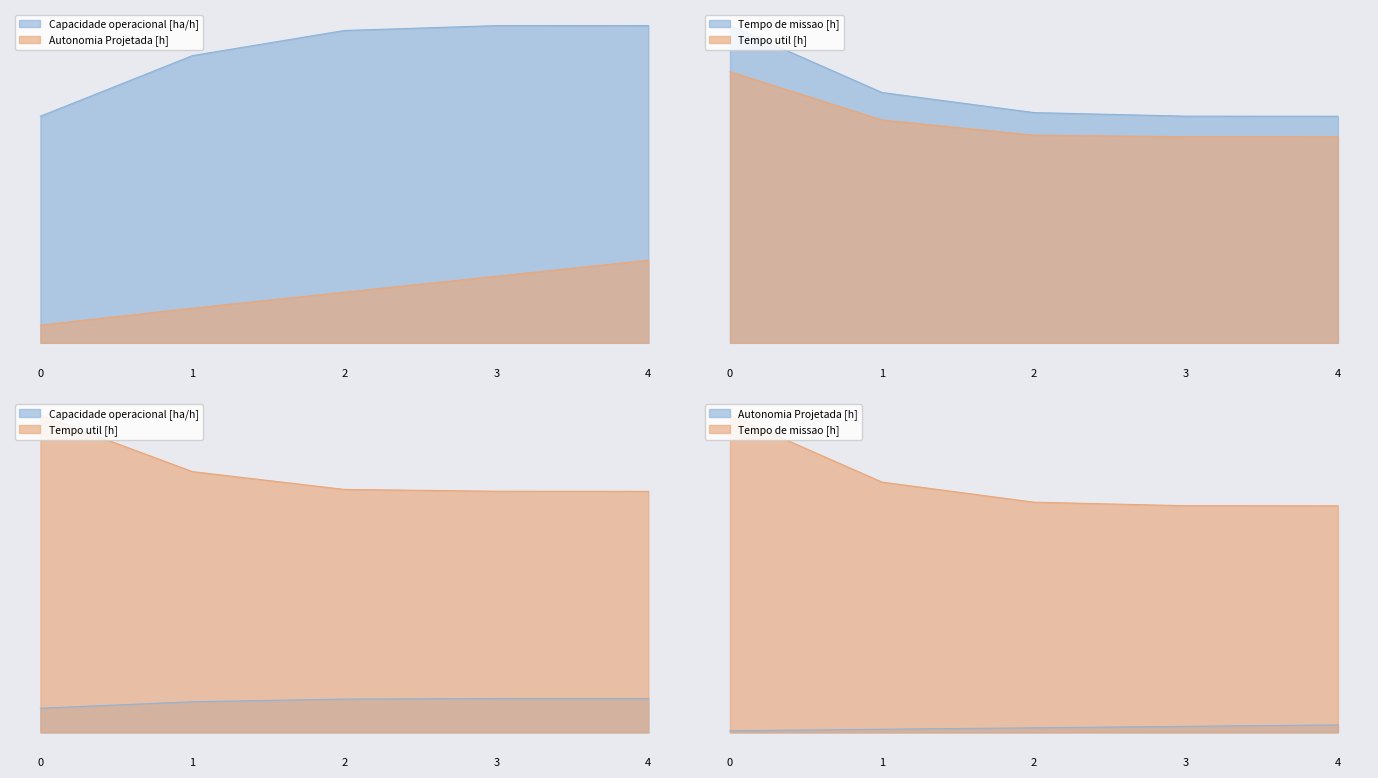

True or false: Tempo util [h] and Capacidade operacional [ha/h] cross at least once.

False